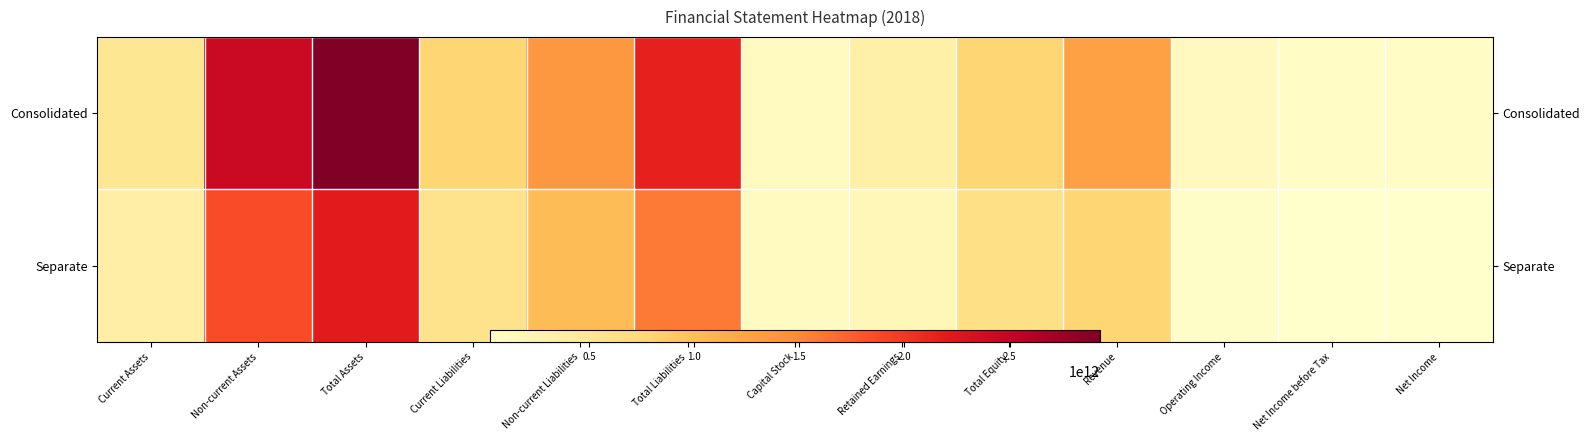

Which category has the lowest value in the Consolidated series?

Net Income before Tax